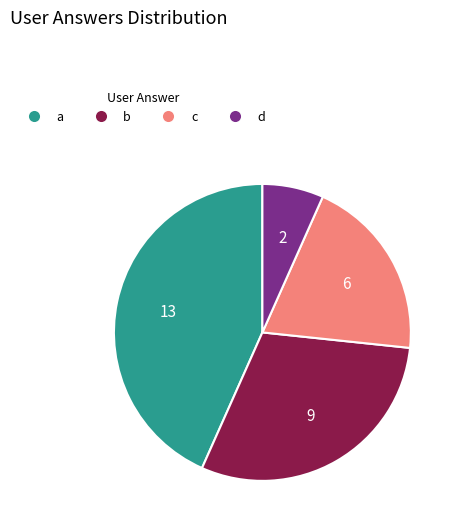

Between a and b, which is larger?

a